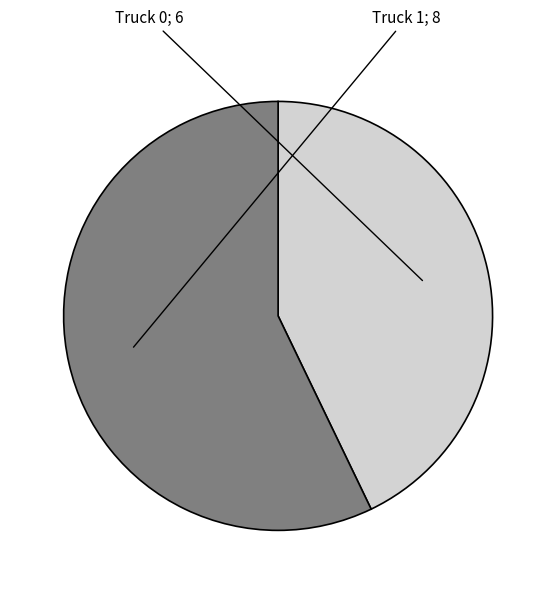

Is there any slice that represents more than half of the pie?

Yes